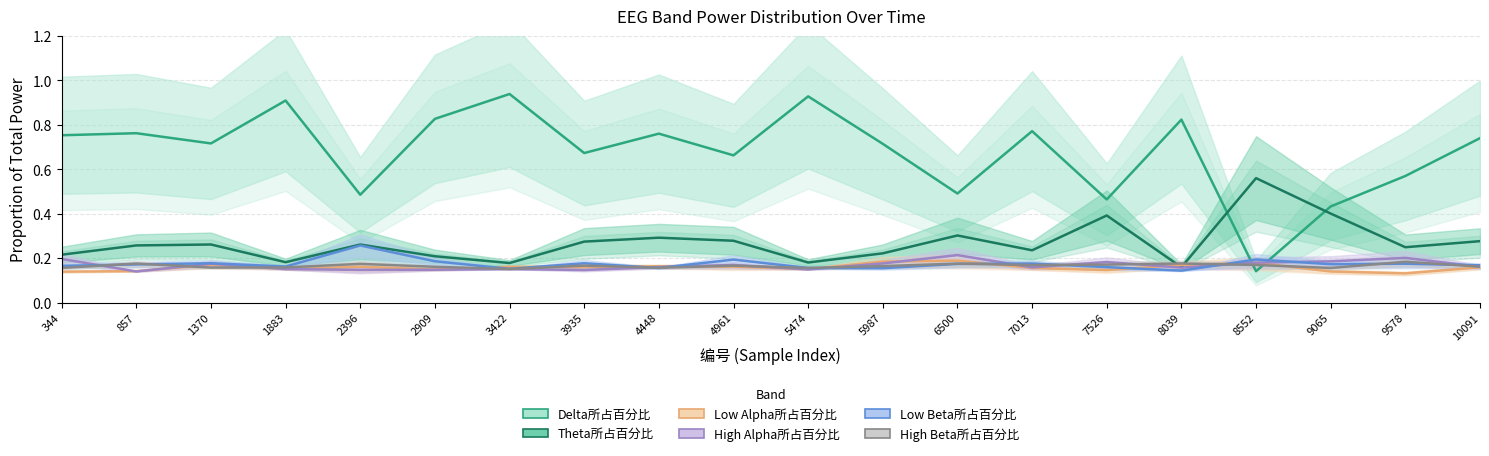

What is the sum of all Low Alpha所占百分比 values?

3.2